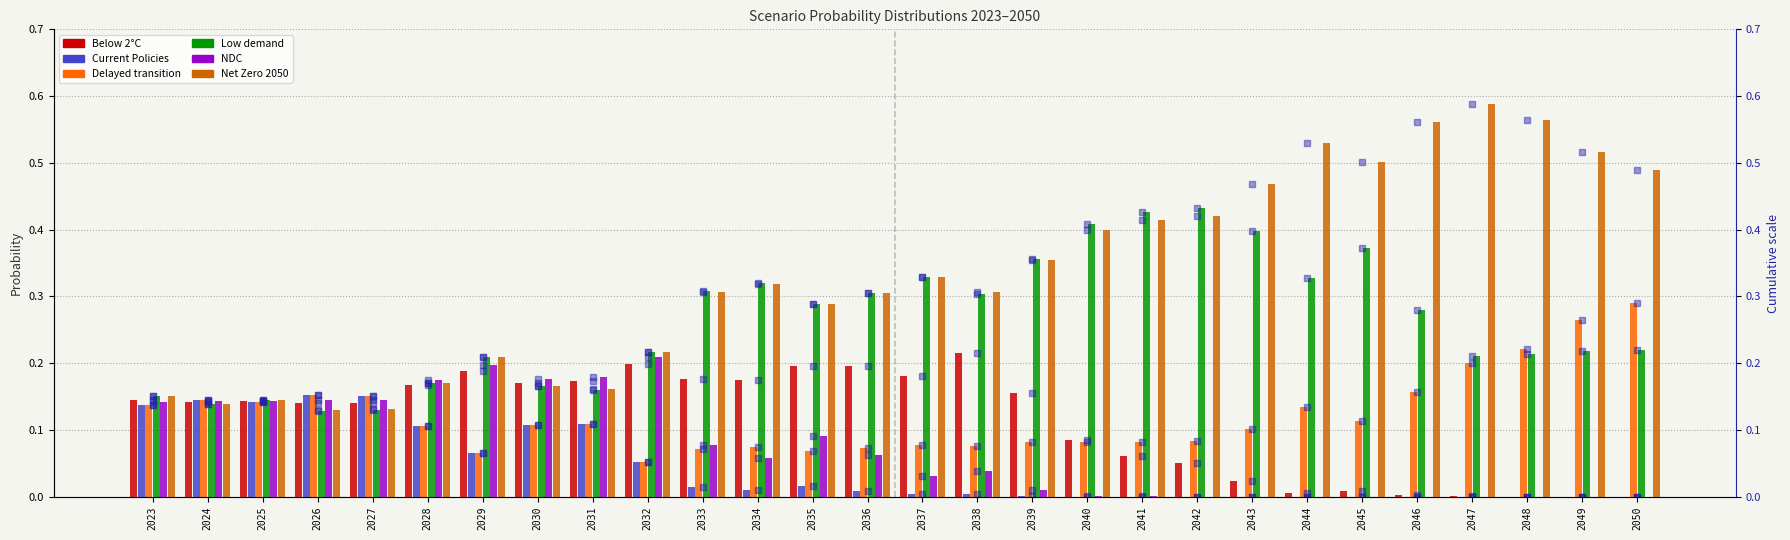

Which has a higher value, 2039 or 2024?

2039